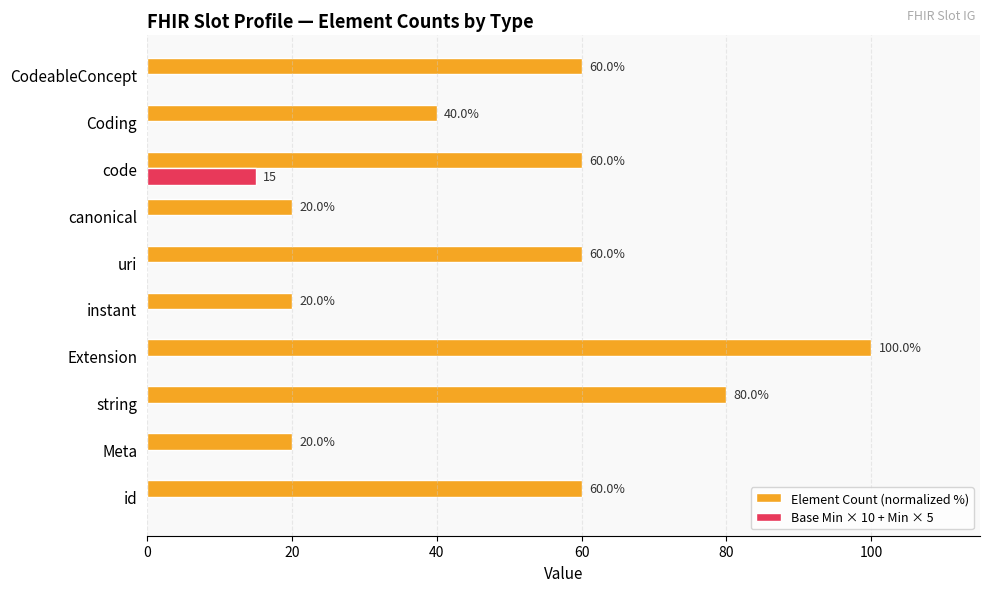

Is the value of Base Min × 10 + Min × 5 at CodeableConcept greater than the value of Element Count (normalized %) at code?

No